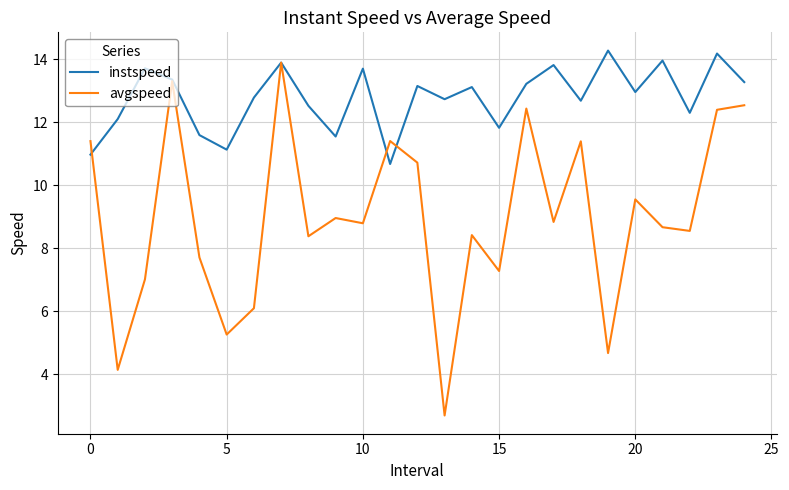

Which series has the widest spread of values?

avgspeed